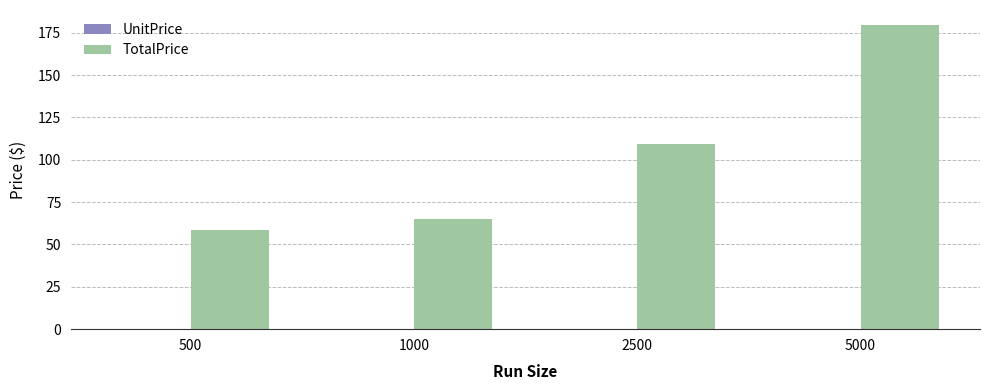

Which series changed the most between 2500 and 5000?

TotalPrice